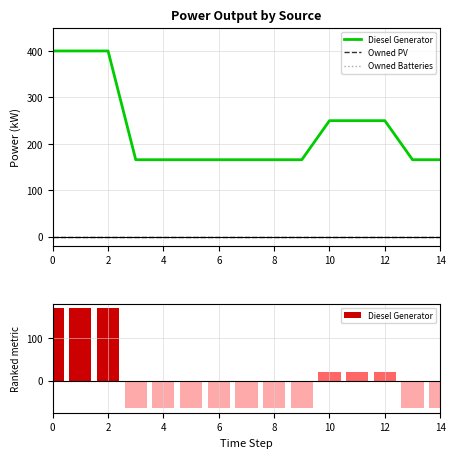

True or false: Owned Batteries has a value of 0.0 at 0.

True